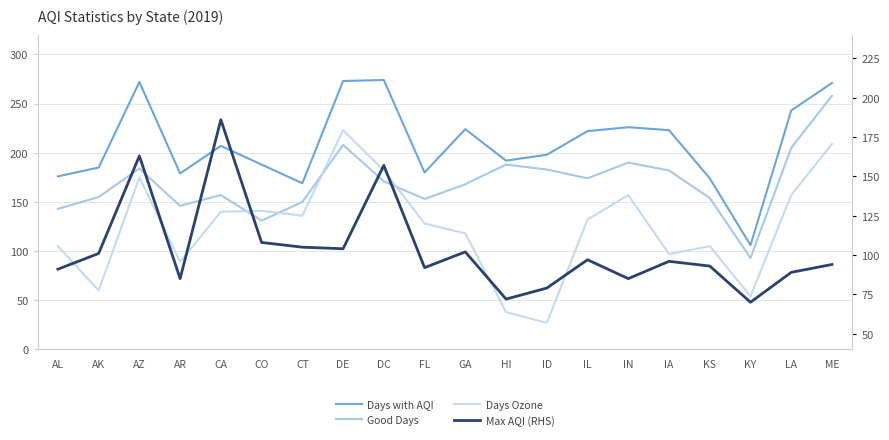

True or false: Good Days has a value of 153 at FL.

True